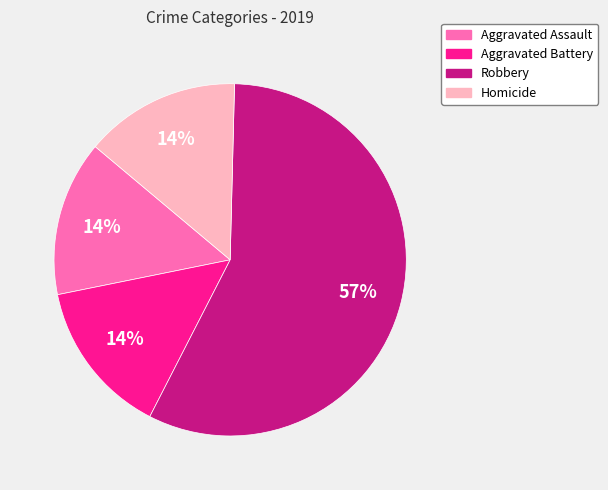

To the nearest percent, what is the difference between the largest and smallest slice percentages?

43%